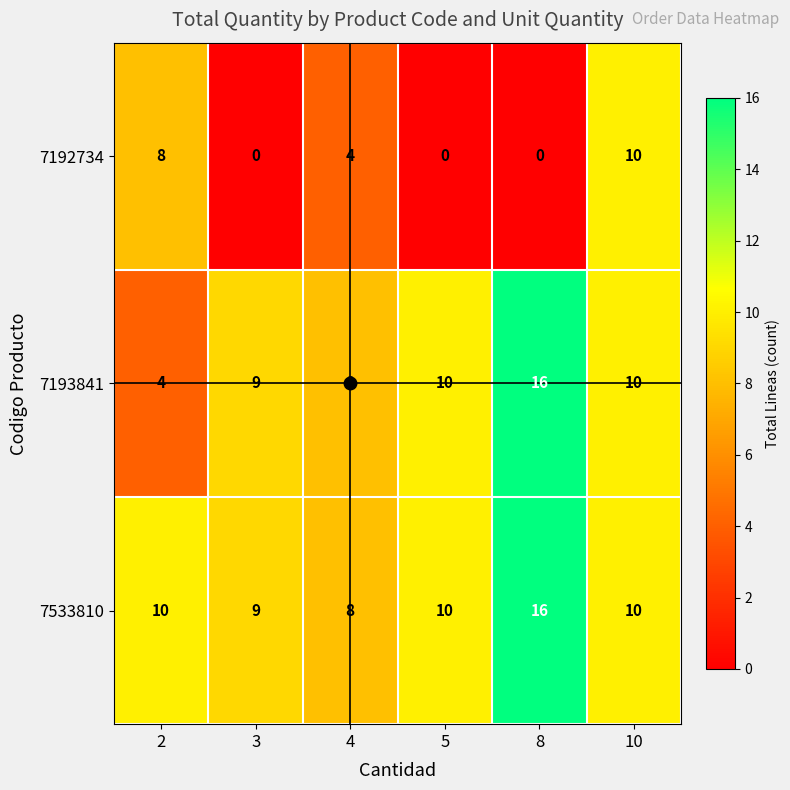

How many data points does each series have?

6